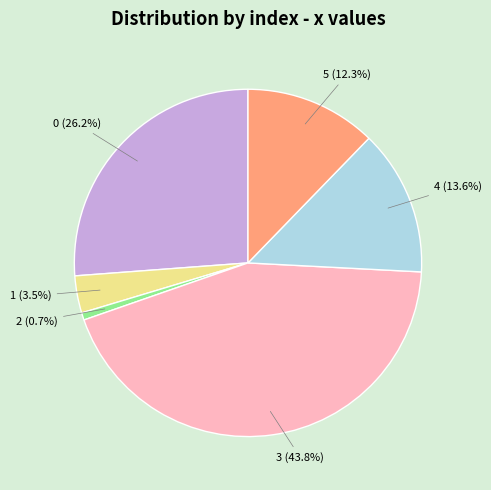

Do 5 and 4 together represent more than half of the pie?

No